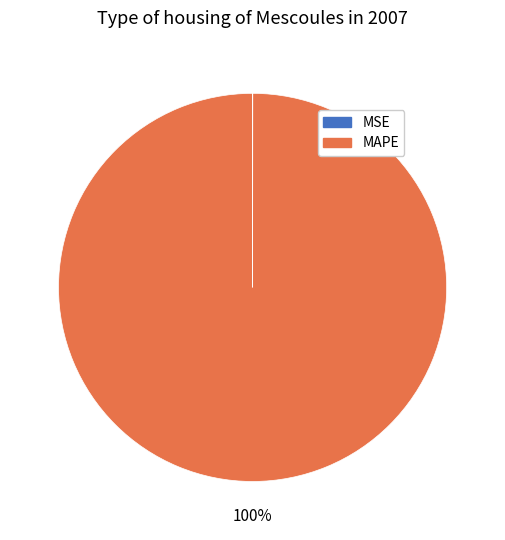

What is the largest slice in the pie chart?

MAPE